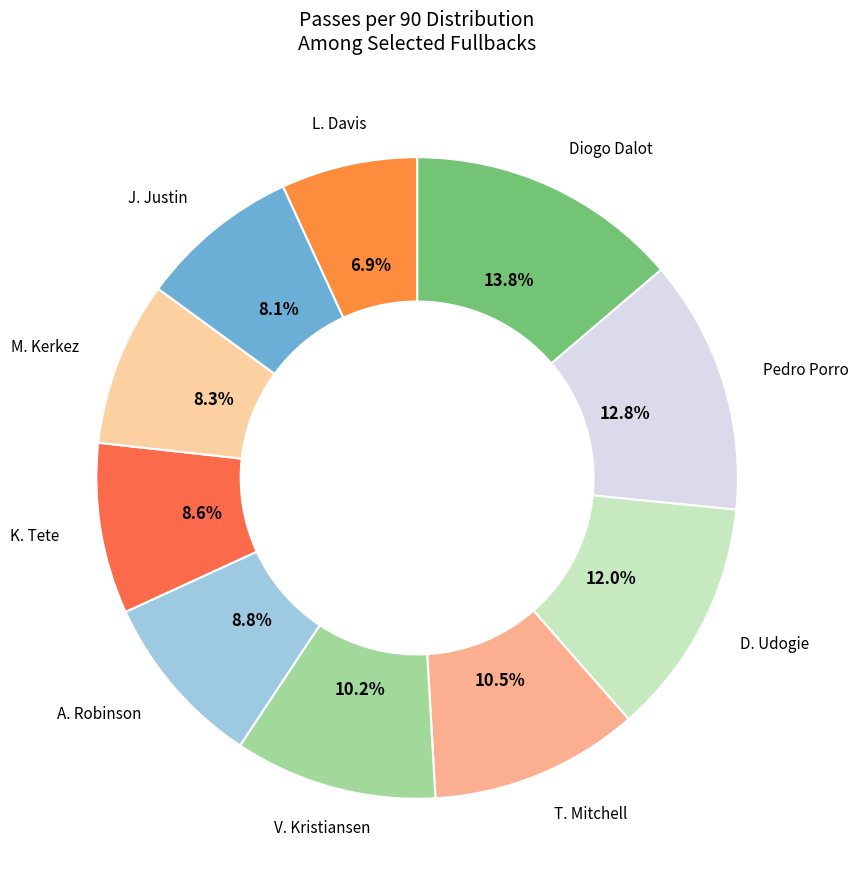

Is the sum of Pedro Porro and K. Tete greater than half?

No